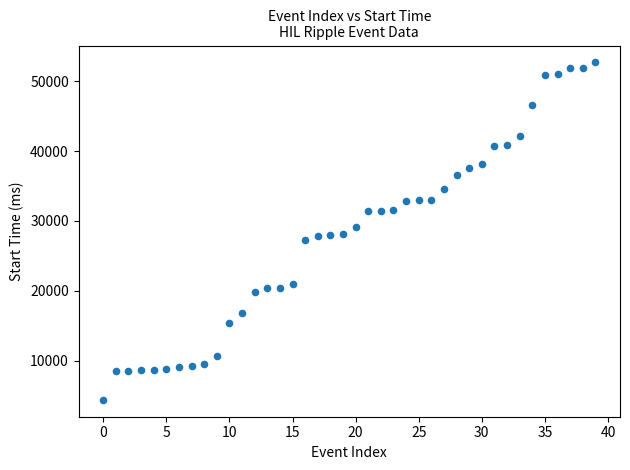

What is the range of Y values (max minus min)?

48335.8